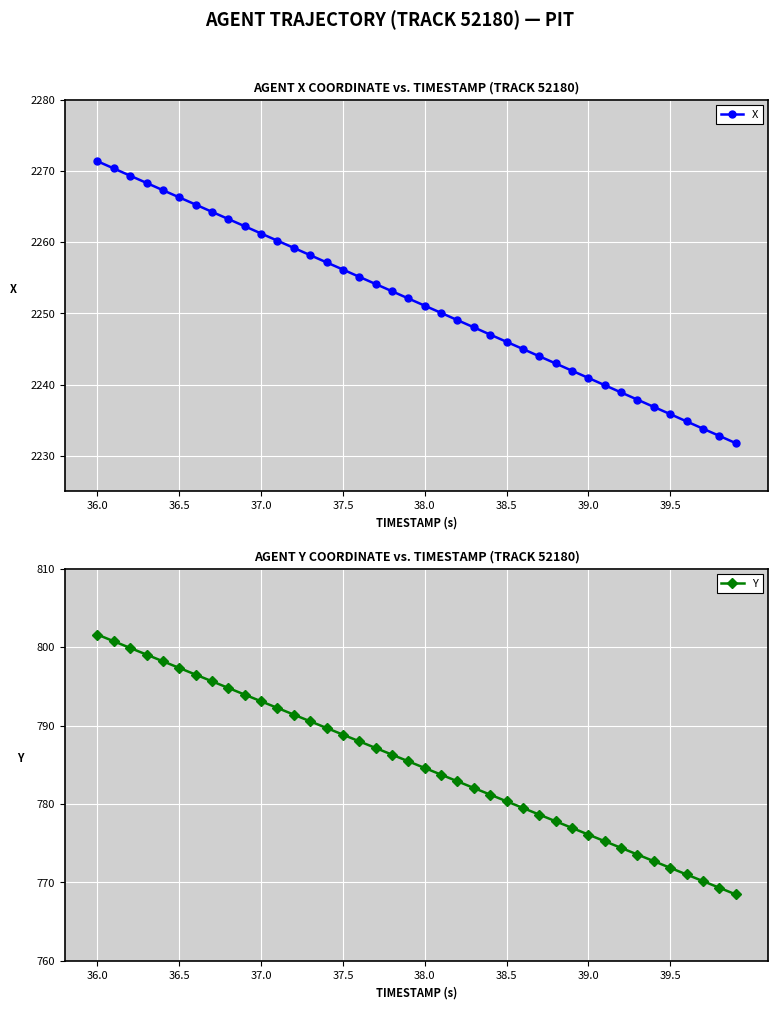

Is it true that X equals 2271.3 at 36.0?

True